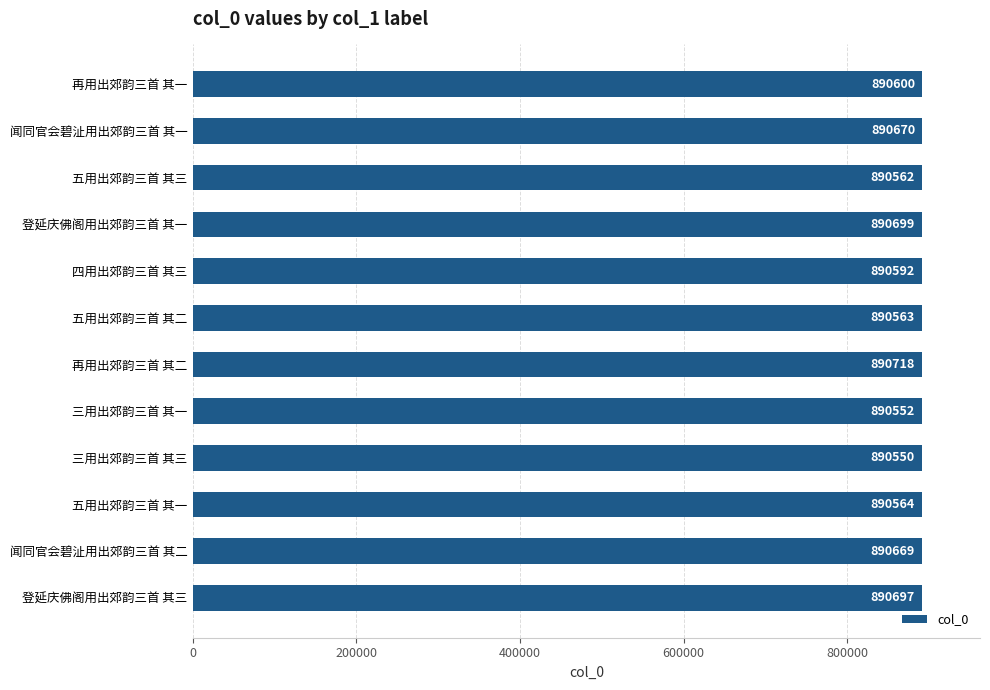

What is the change in value from 再用出郊韵三首 其二 to 三用出郊韵三首 其三?

-168